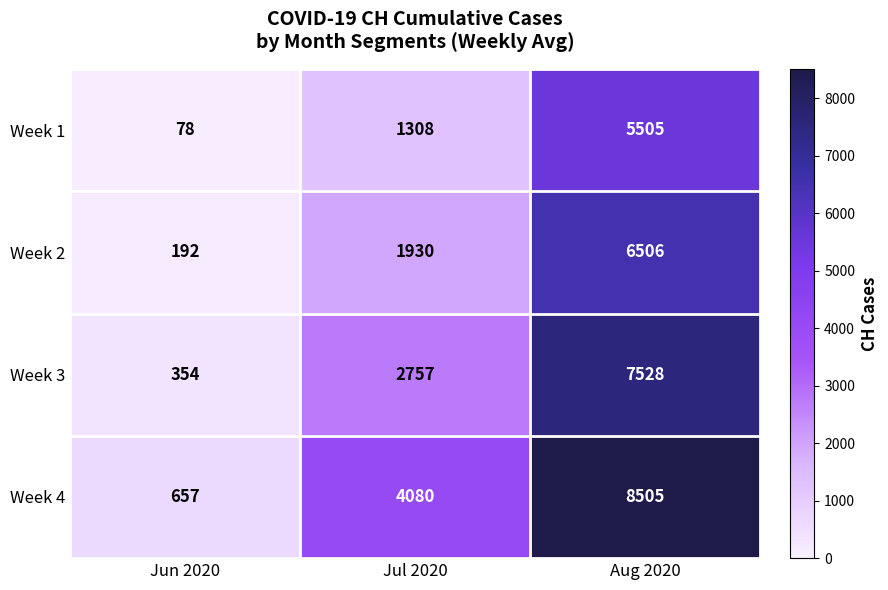

How many categories are shown in the chart?

3